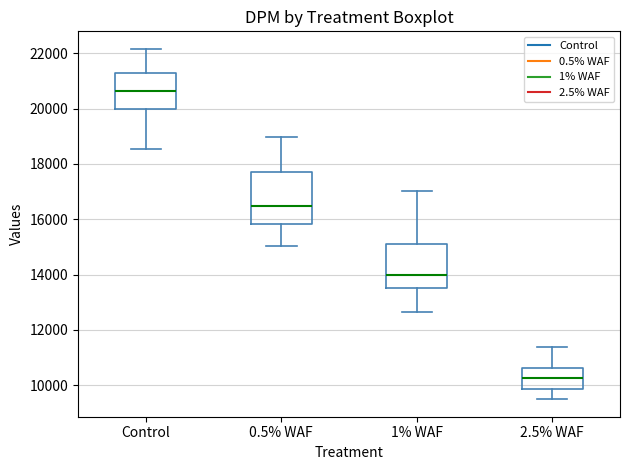

Reading left to right, transcribe this box plot: for each box, give where its median line is, the range the box spans, and where its two whiskers end, as read against the y-axis. The values are not printed on the chart, so give them approximately, as read against the axis.

Control: median 20600, box 20000 to 21400, whiskers 18600 to 22200
0.5% WAF: median 16400, box 15800 to 17800, whiskers 15000 to 19000
1% WAF: median 14000, box 13600 to 15200, whiskers 12600 to 17000
2.5% WAF: median 10200, box 9800 to 10600, whiskers 9400 to 11400